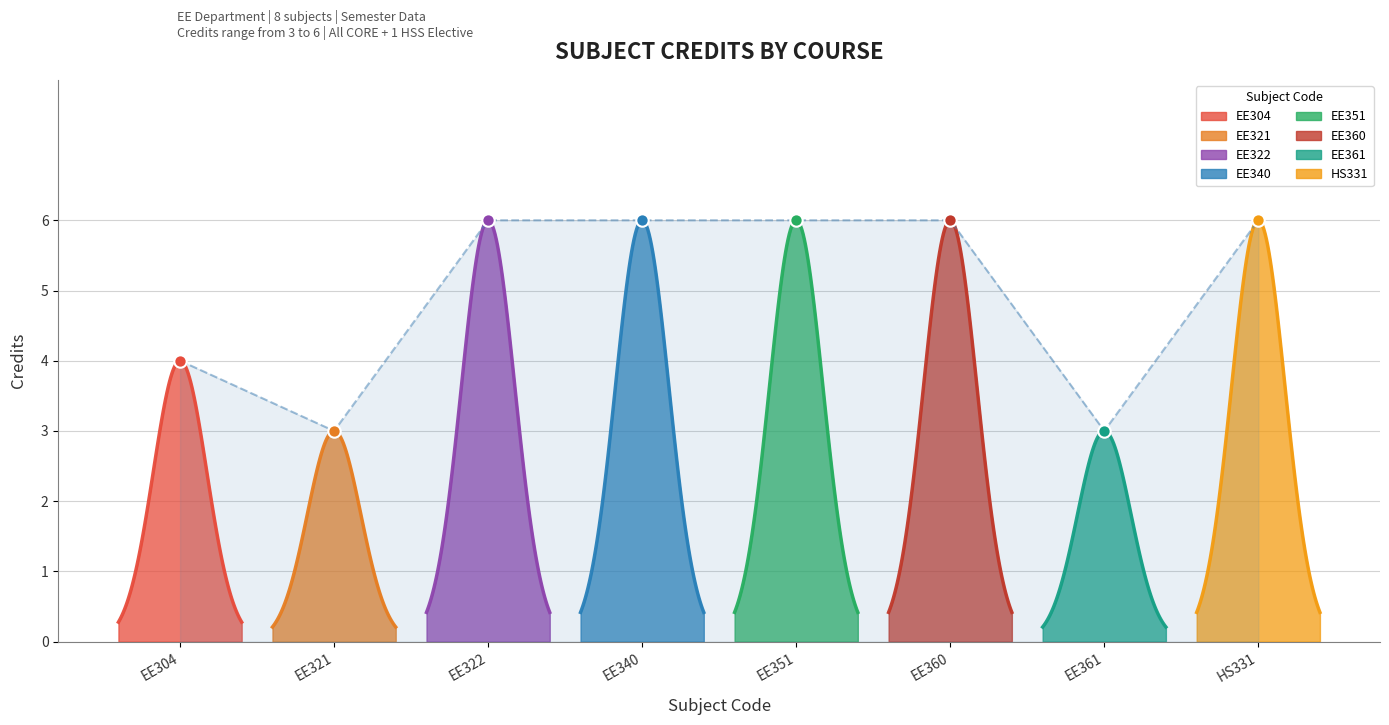

Which has a higher value, EE340 or HS331?

EE340